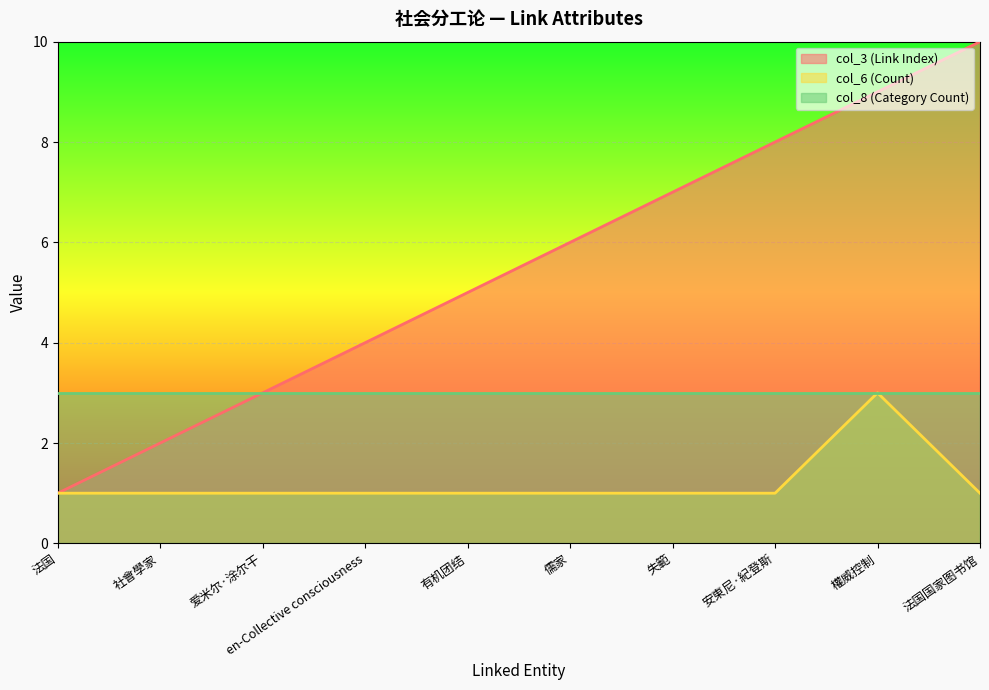

What is the label of the 5th point from the right?

儒家